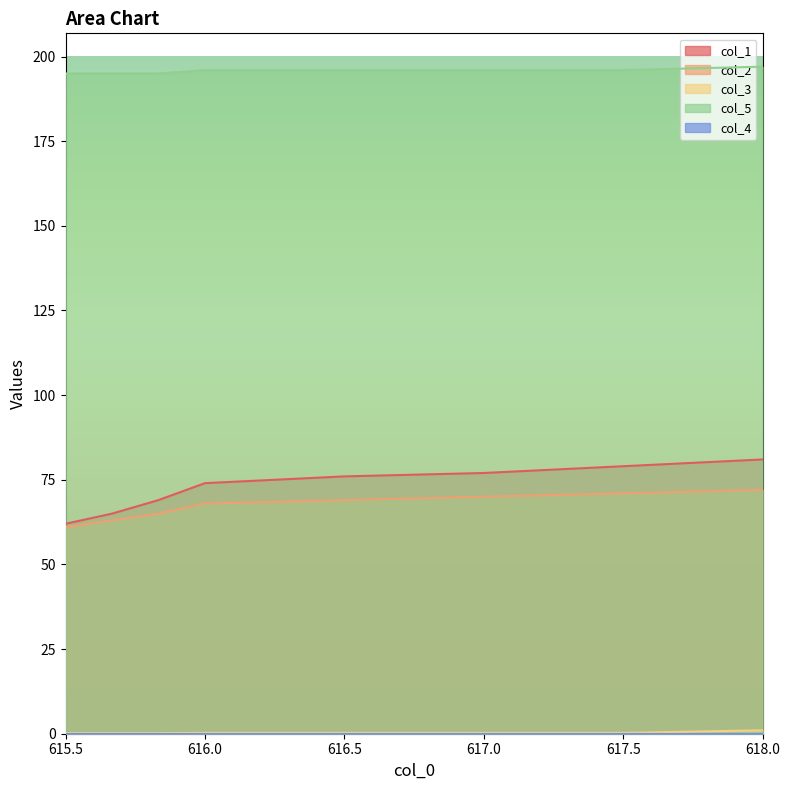

How many data points does each series have?

8